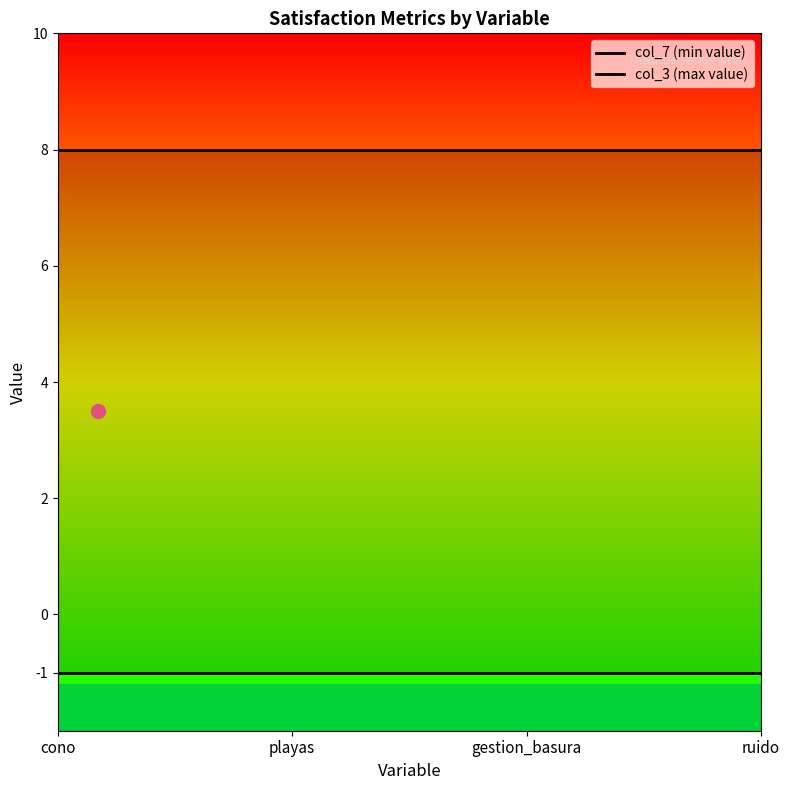

Reading left to right, transcribe all the data shown in this chart.

col_7: cono=-1	playas=-1	gestion_basura=-1	ruido=-1
col_3: cono=8	playas=8	gestion_basura=8	ruido=8